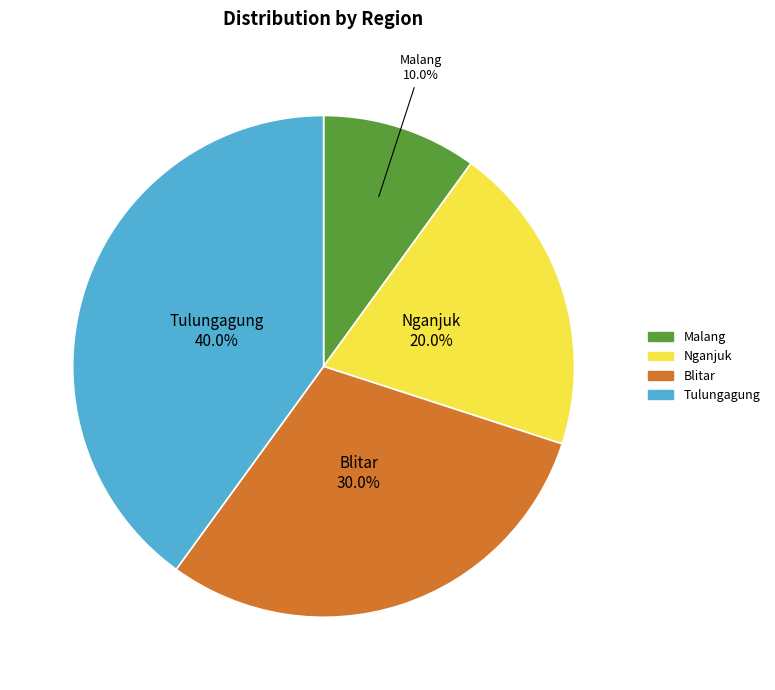

Does Blitar account for over 50% of the chart?

No